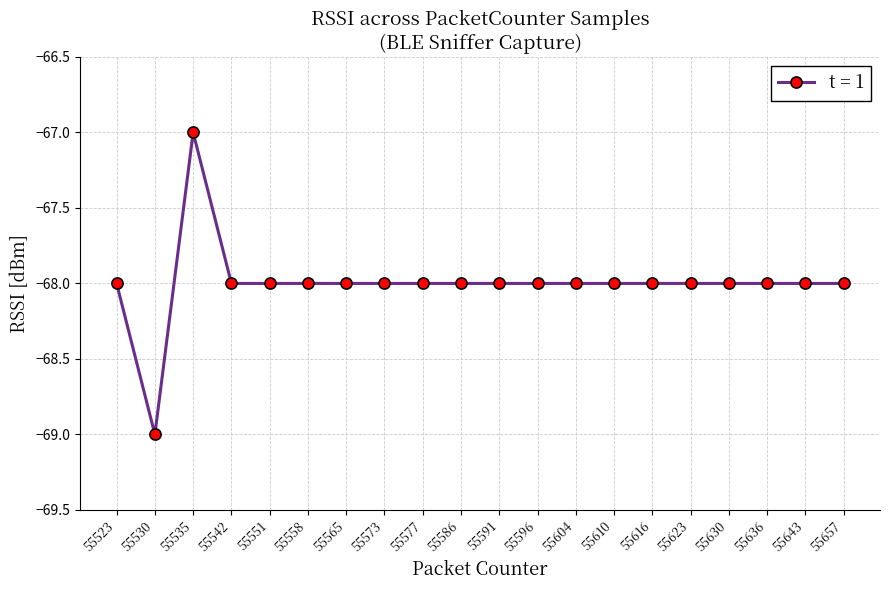

Reading left to right, transcribe all the data shown in this chart.

55523=-68	55530=-69	55535=-67	55542=-68	55551=-68	55558=-68	55565=-68	55573=-68	55577=-68	55586=-68	55591=-68	55596=-68	55604=-68	55610=-68	55616=-68	55623=-68	55630=-68	55636=-68	55643=-68	55657=-68